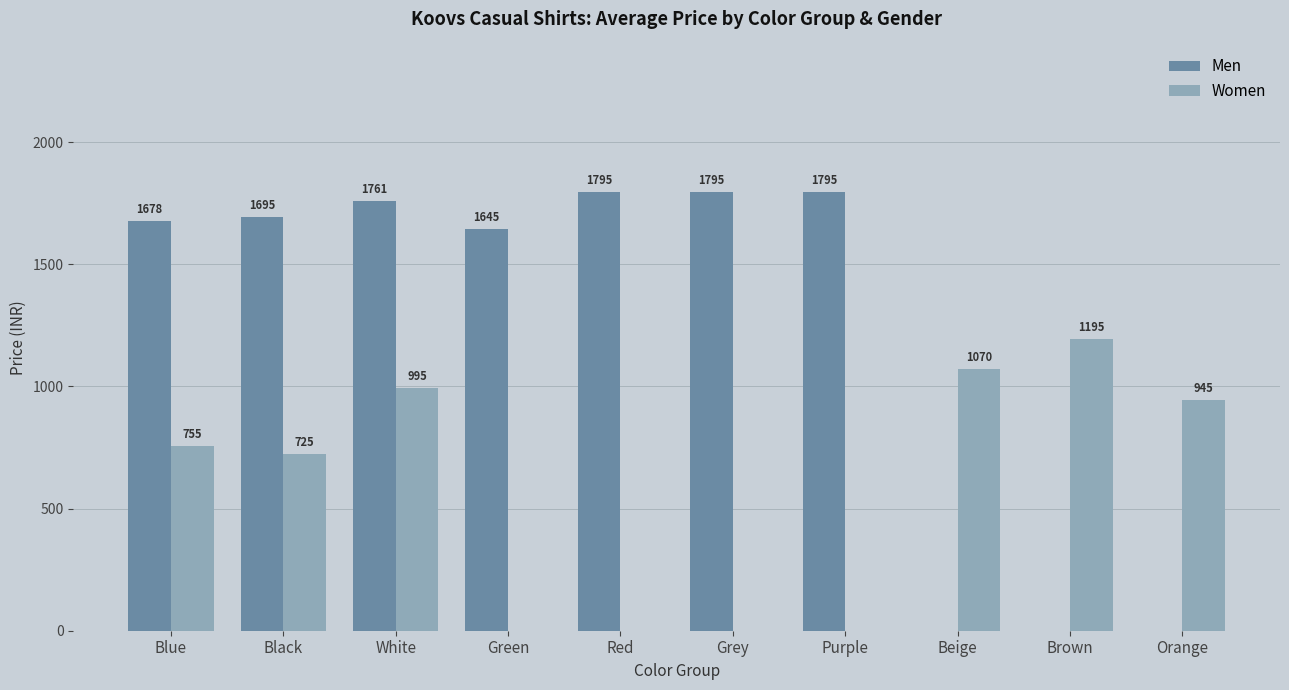

The Men series shows 1678 at Blue. True or false?

True